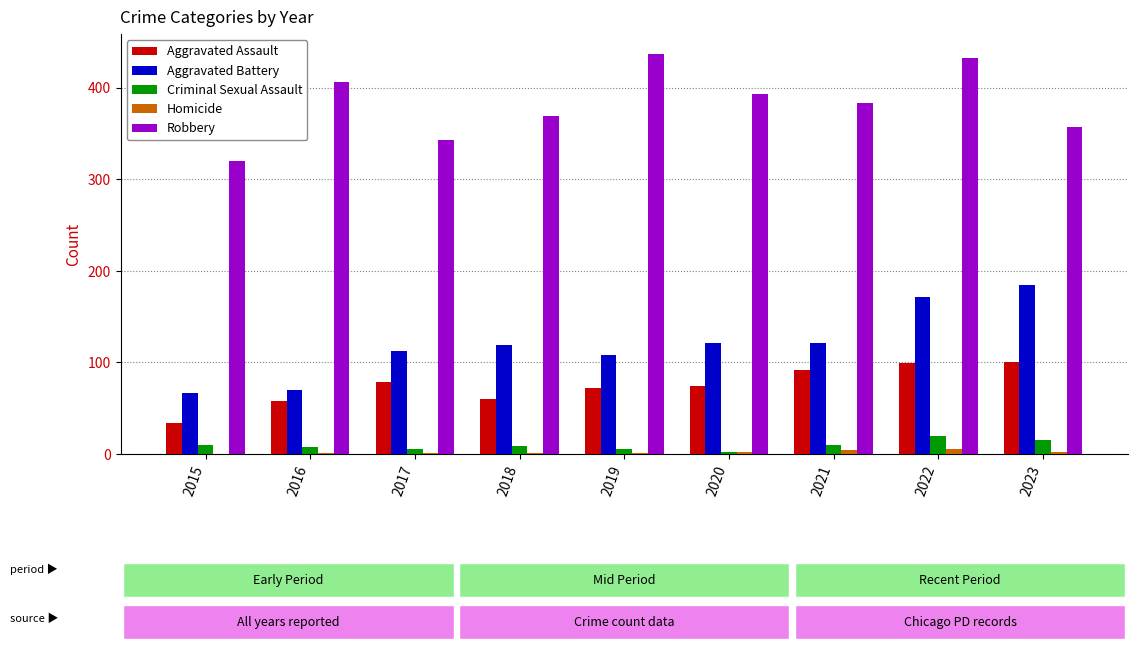

What is the difference between the Robbery values at 2018 and 2017?

26